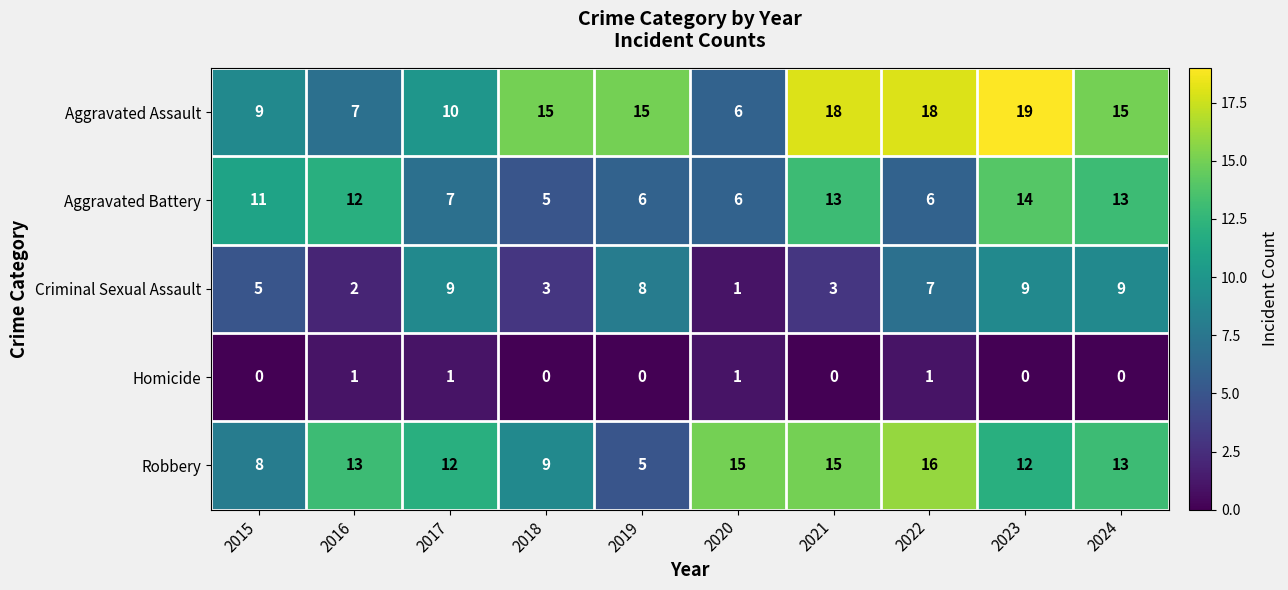

At which label is Criminal Sexual Assault closest to 5?

2015